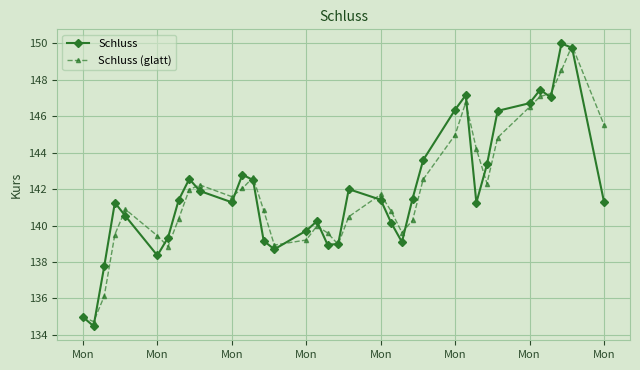

True or false: Schluss and Schluss (glatt) cross at least once.

True